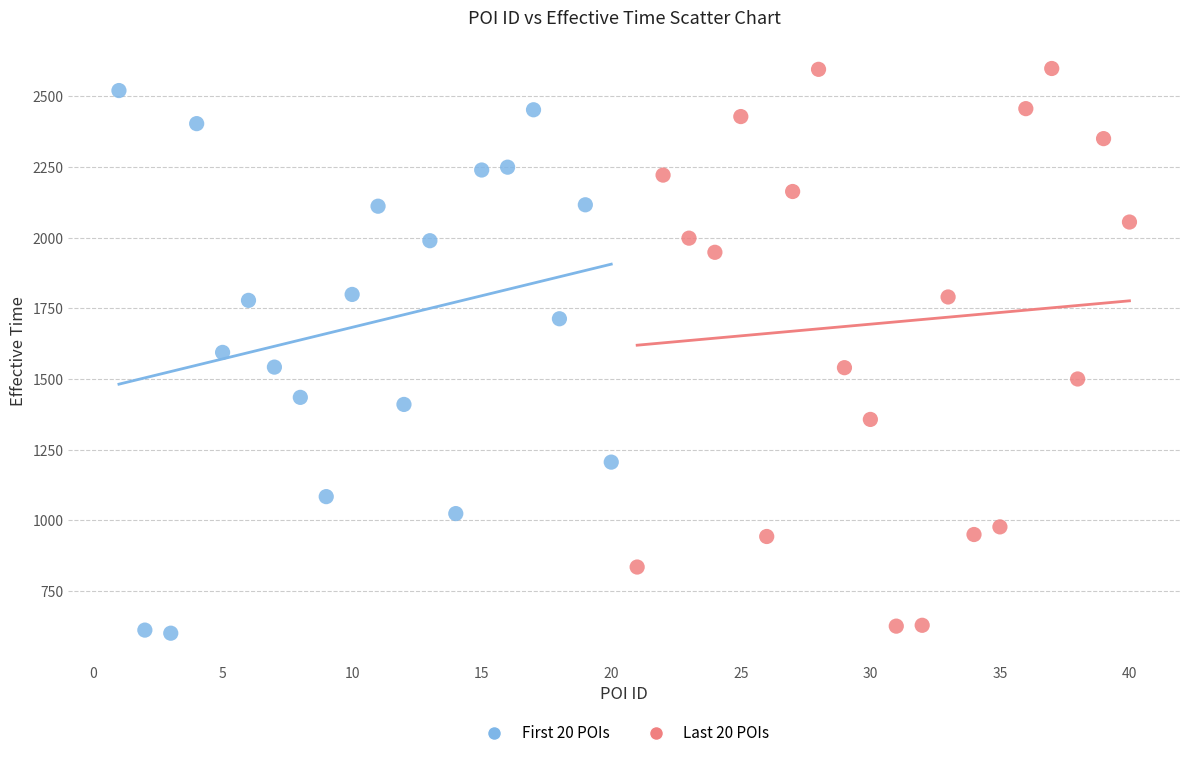

Which series contains the highest Y value?

Last 20 POIs